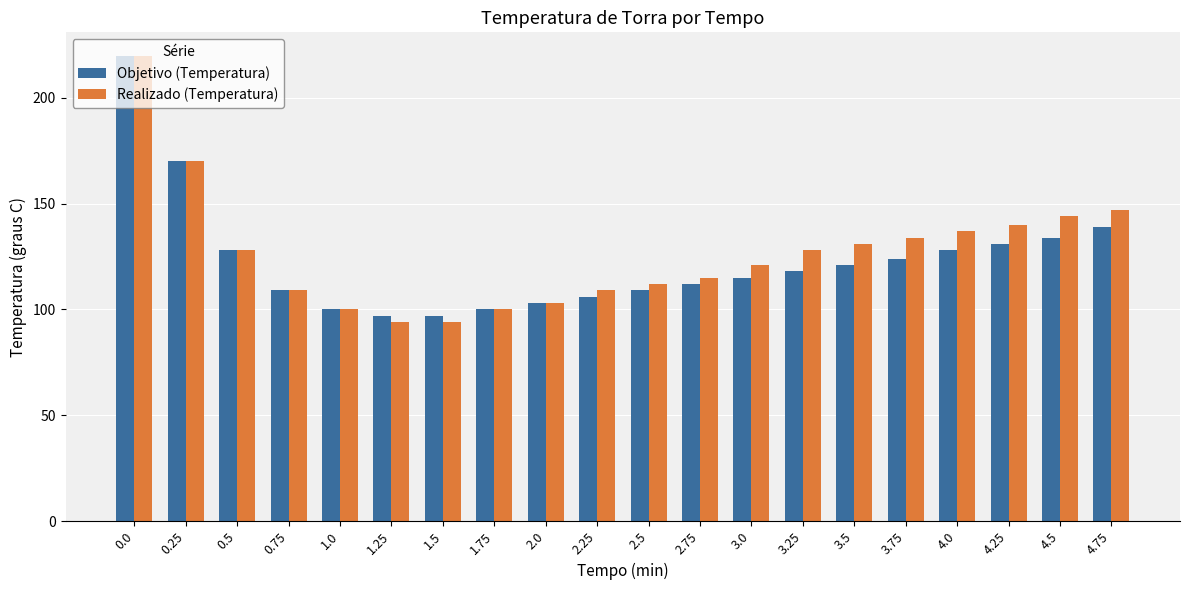

What is the difference between the maximum and minimum values in the Realizado (Temperatura) series?

126